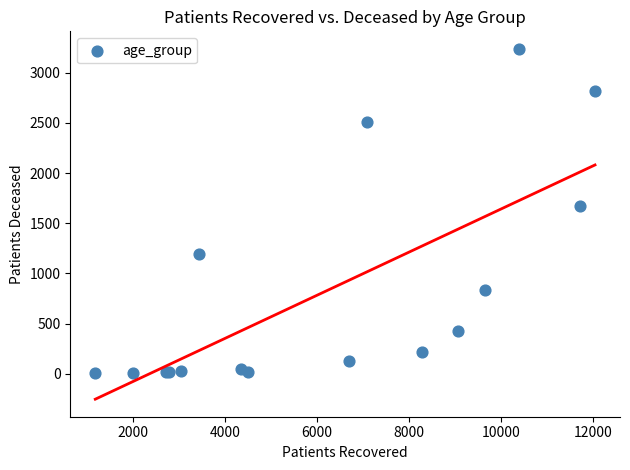

What Y value in the scatter plot is closest to 1620?

1668